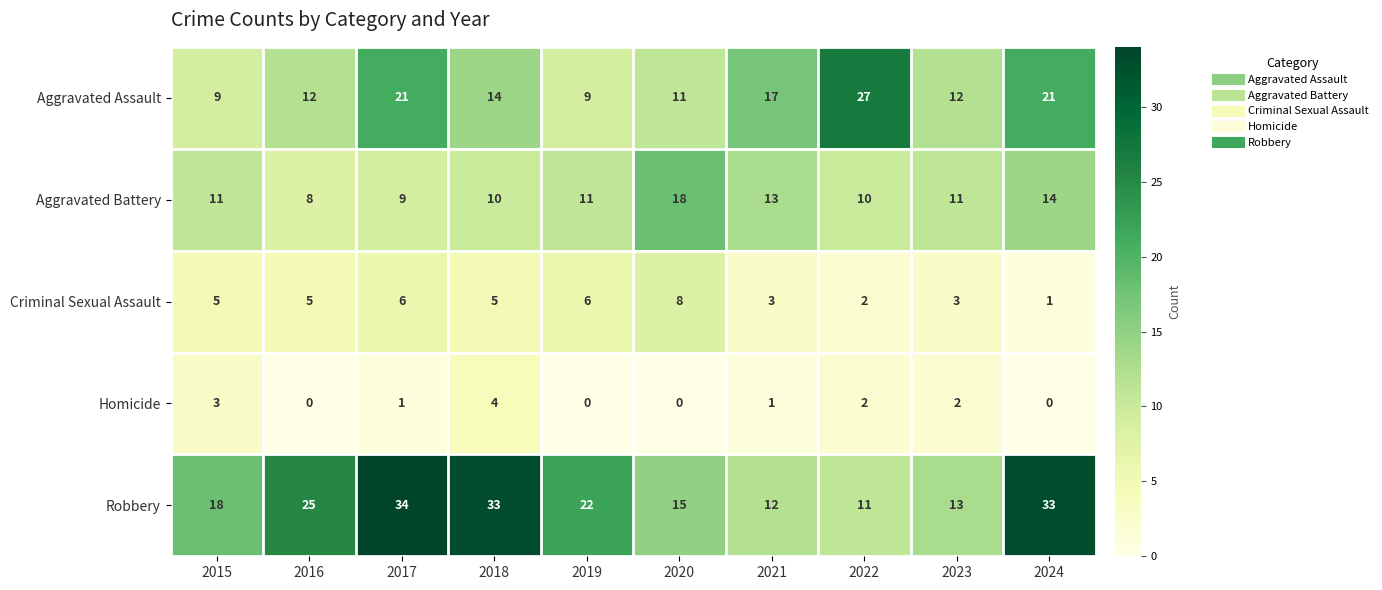

The Aggravated Assault series shows 30 at 2021. True or false?

False